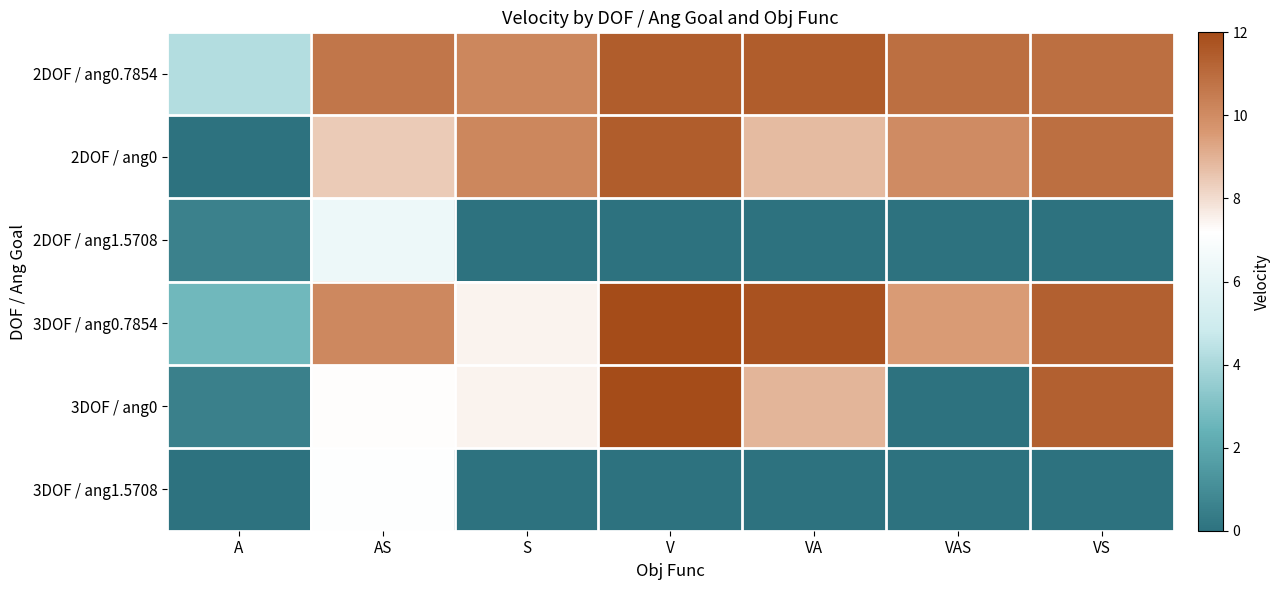

Which series has the widest spread of values?

3DOF / ang0